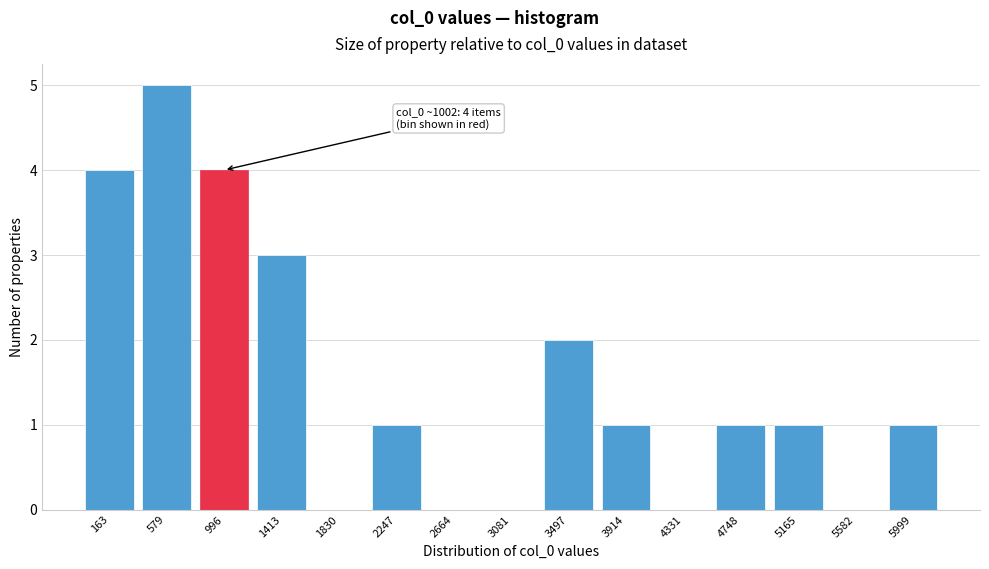

Reading left to right, extract all data points from this chart.

163=4	579=5	996=4	1413=3	1830=0	2247=1	2664=0	3081=0	3497=2	3914=1	4331=0	4748=1	5165=1	5582=0	5999=1